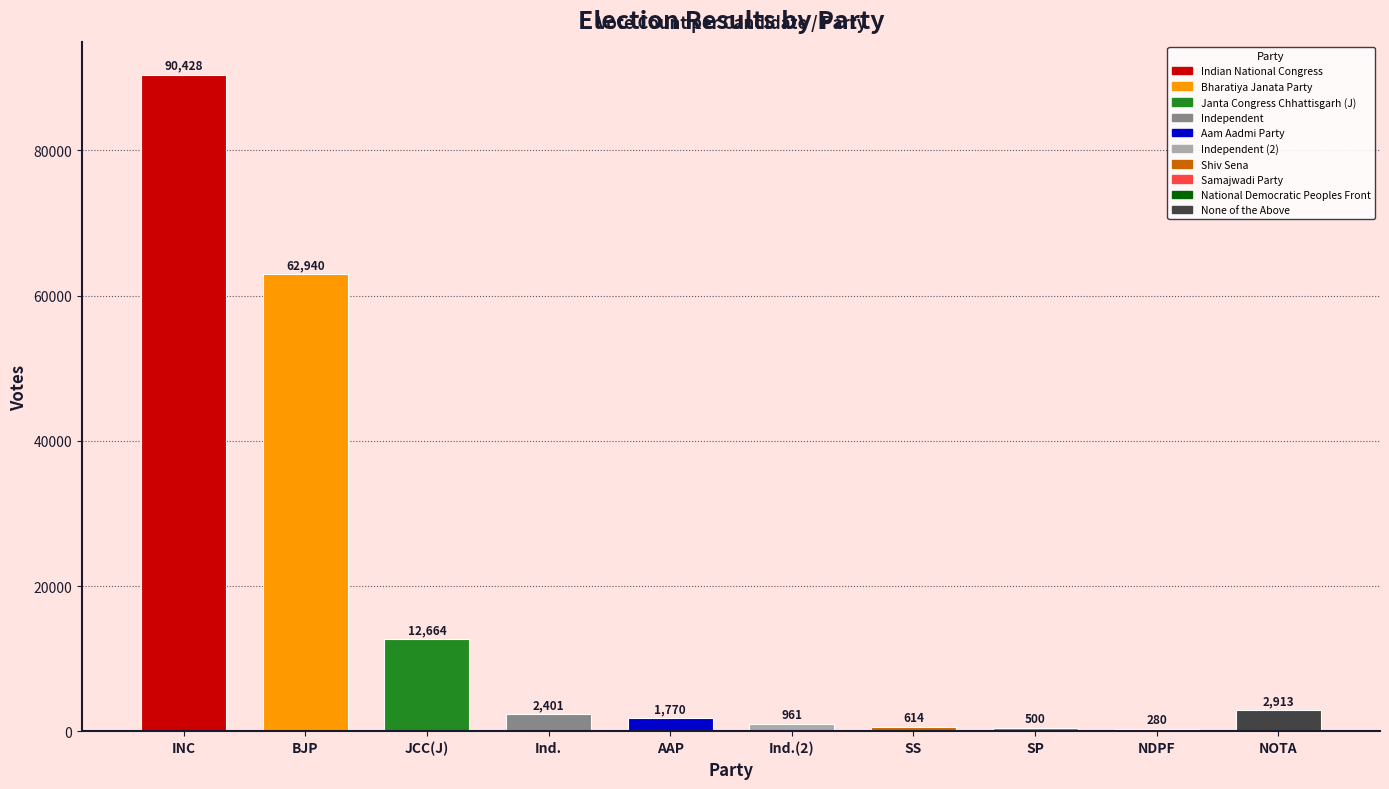

Where does the data first go above 2401?

INC